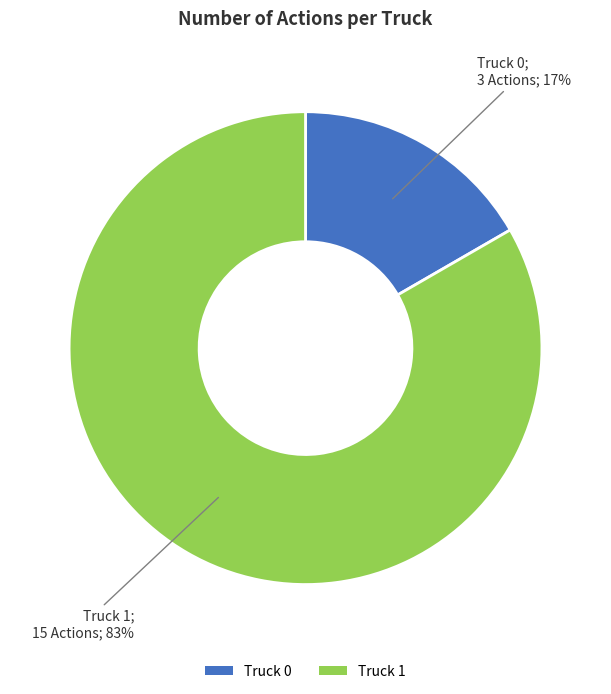

True or false: Truck 0 accounts for 17% of the total.

True